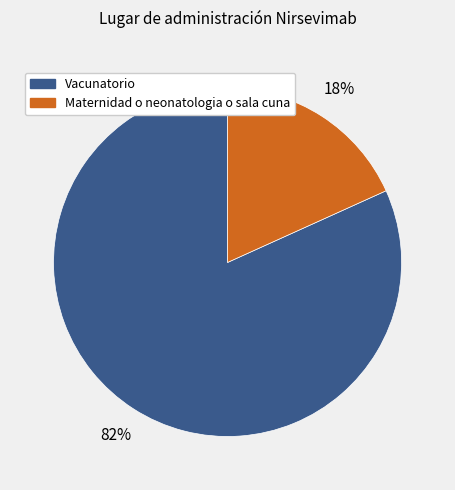

To the nearest percent, what percentage of the pie is Vacunatorio?

82%